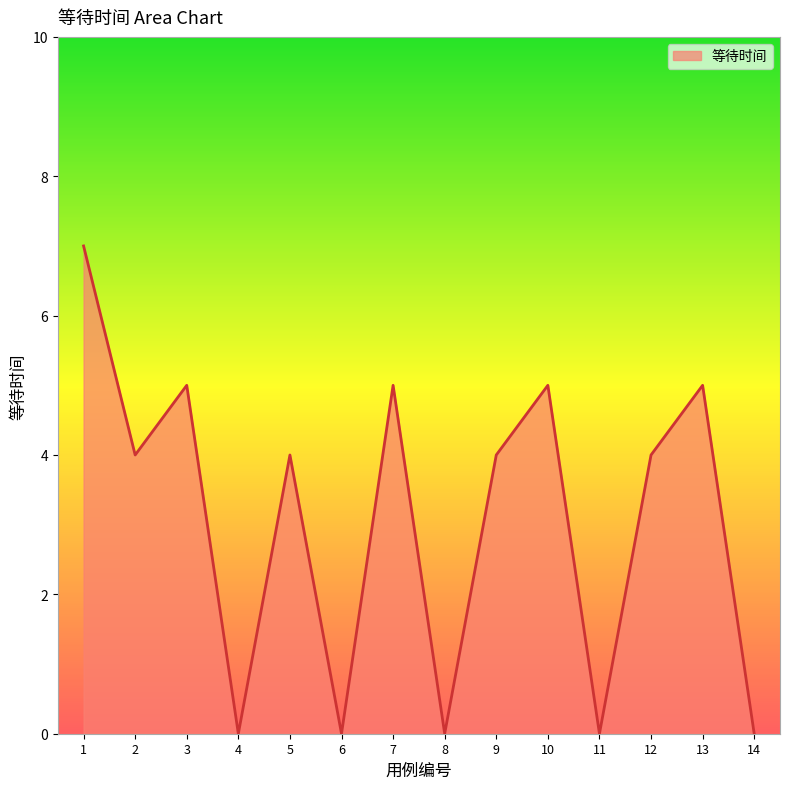

How many values are between 0 and 5?

13